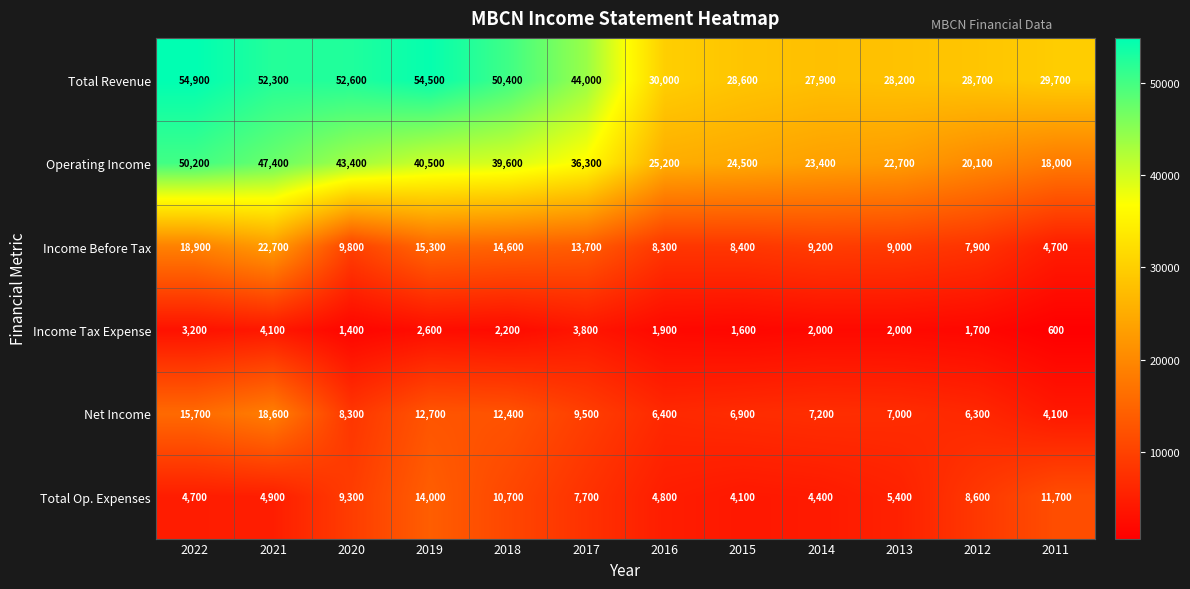

Rank the series at 2012 from lowest to highest value.

Income Tax Expense, Net Income, Income Before Tax, Total Op. Expenses, Operating Income, Total Revenue